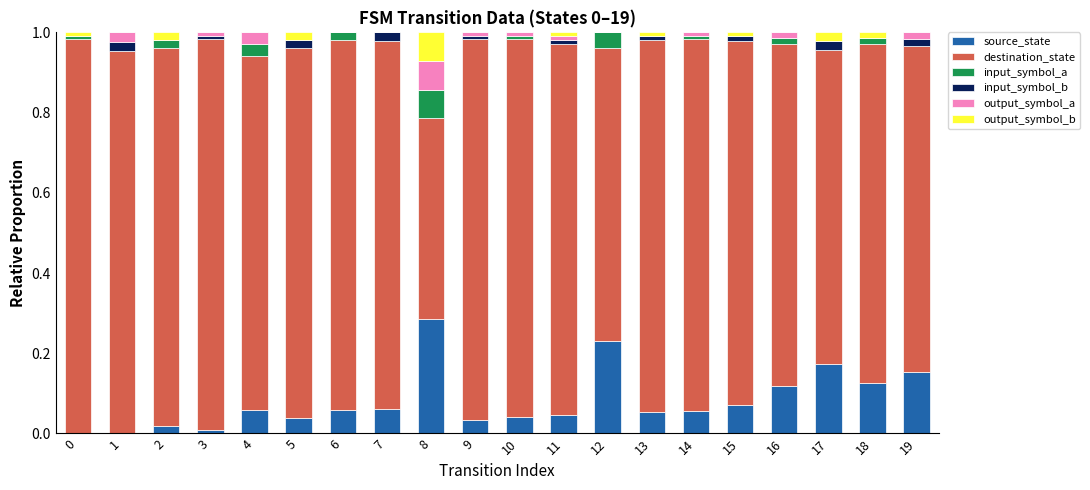

Which category has the highest value in the source_state series?

8